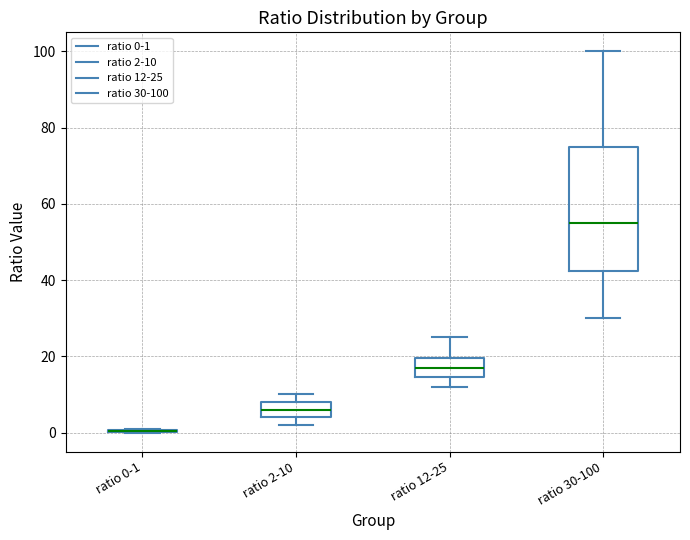

Which box is the tallest, from its lower edge to its upper edge?

ratio 30-100